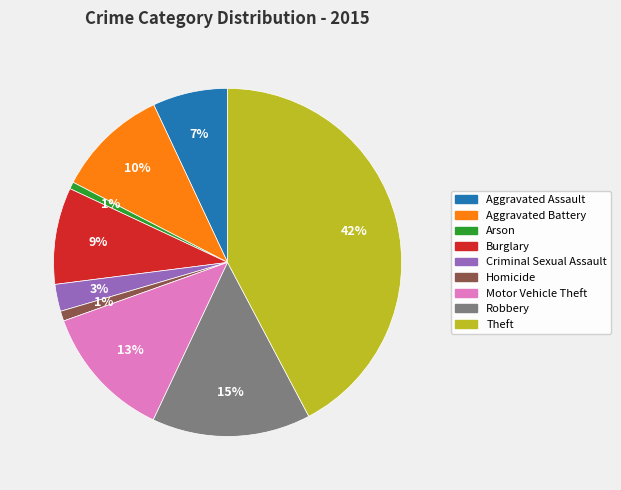

Between Theft and Robbery, which is larger?

Theft